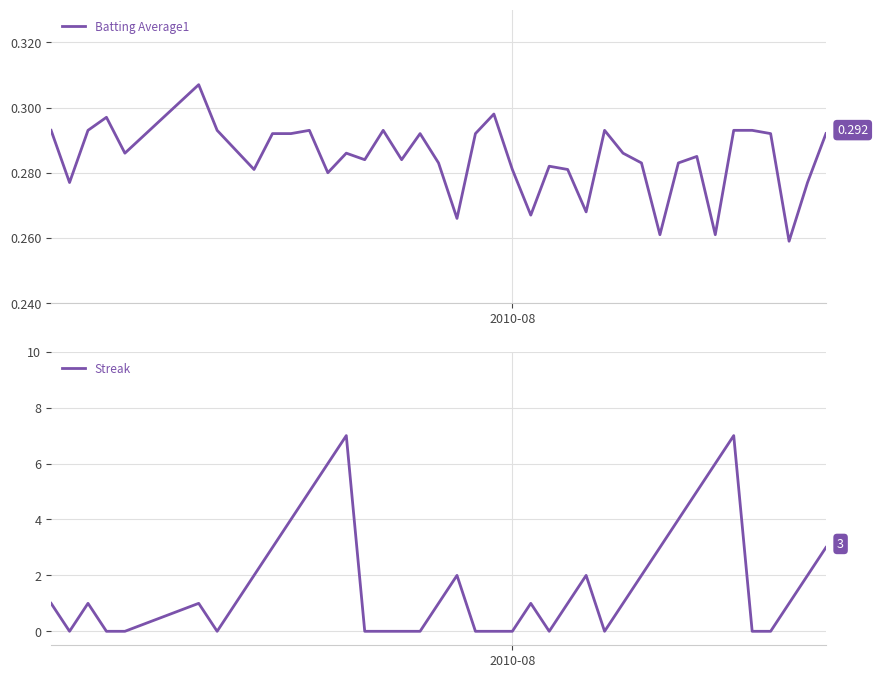

After their last crossing, which series has the higher values: Streak or Batting Average1?

Streak